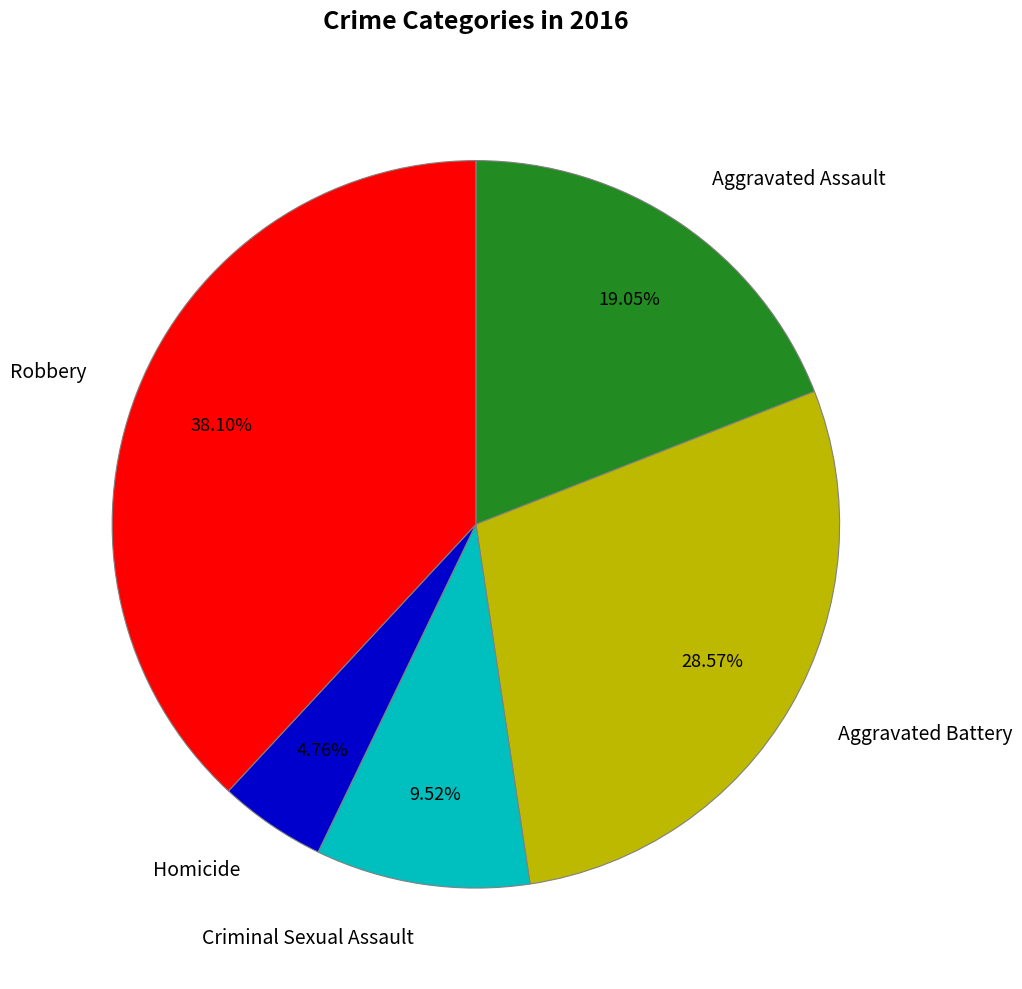

Which has a higher value, Criminal Sexual Assault or Homicide?

Criminal Sexual Assault